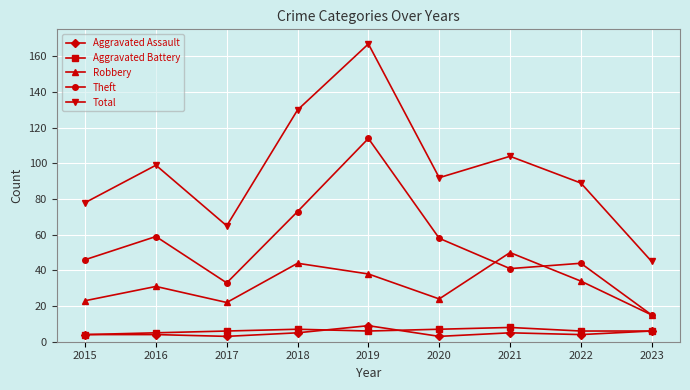

True or false: Theft and Total cross at least once.

False